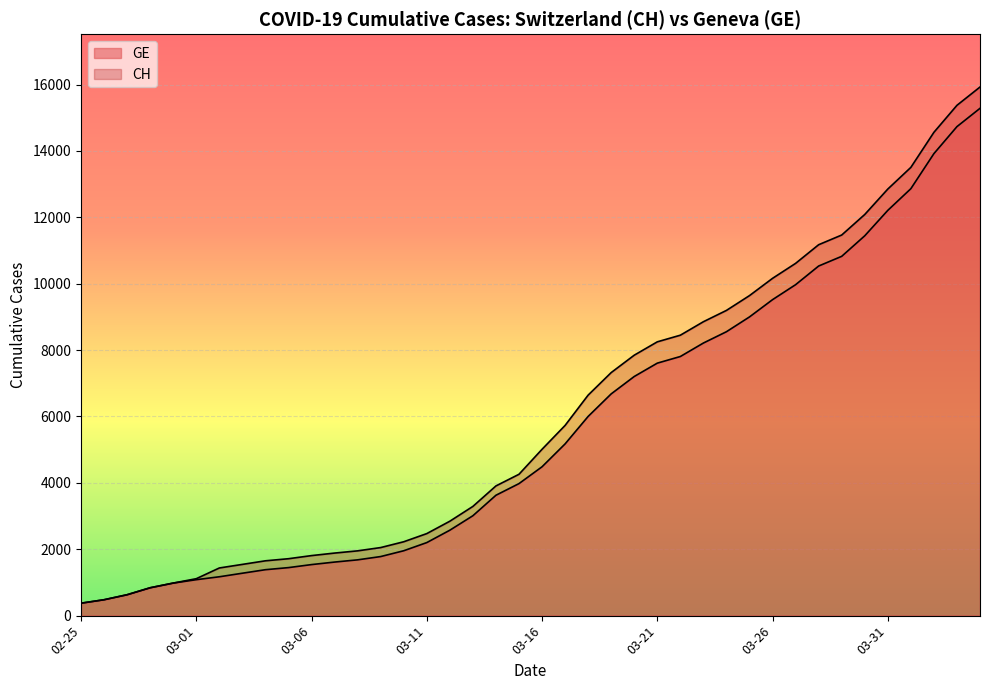

True or false: CH has a value of 7847 at 2020-03-20.

True